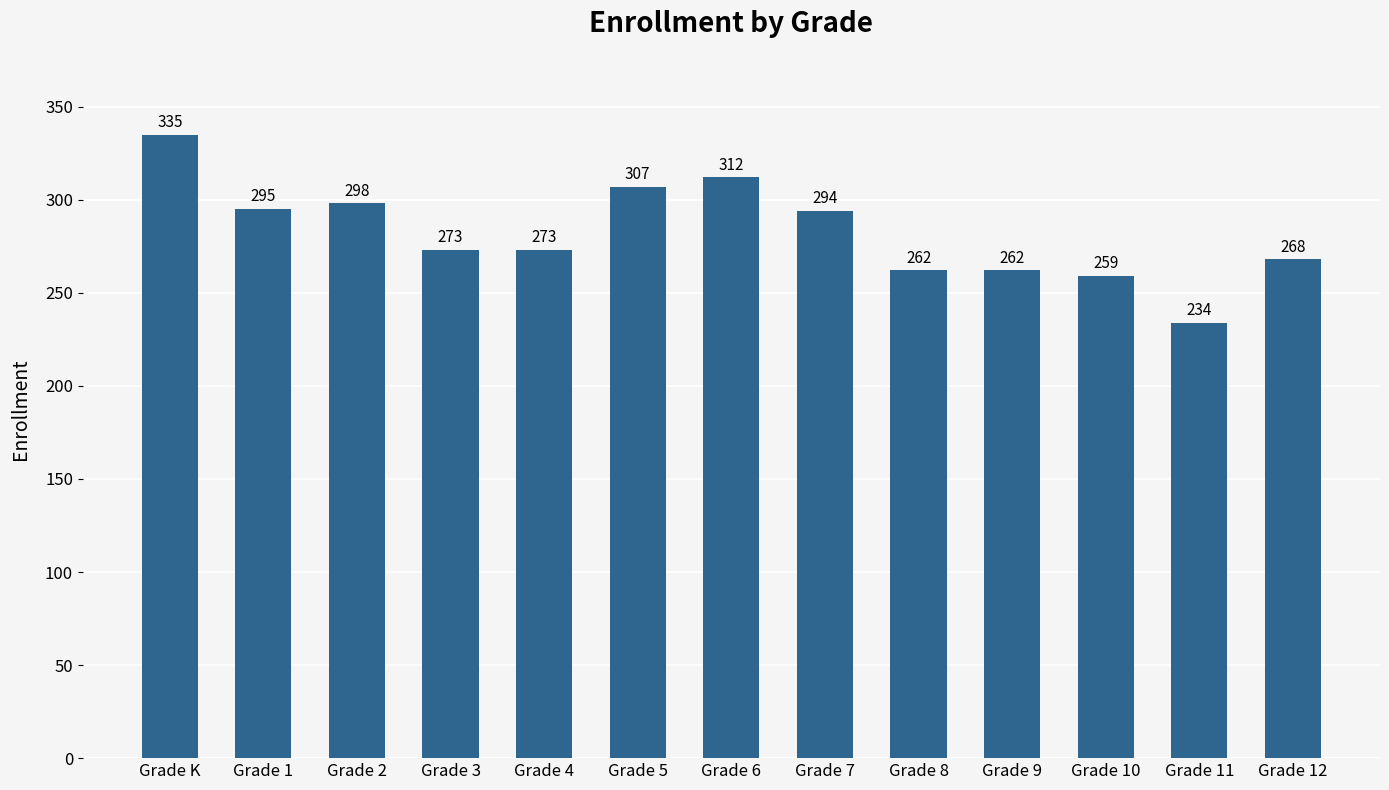

Reading right to left, transcribe all the data shown in this chart.

Grade 12=268	Grade 11=234	Grade 10=259	Grade 9=262	Grade 8=262	Grade 7=294	Grade 6=312	Grade 5=307	Grade 4=273	Grade 3=273	Grade 2=298	Grade 1=295	Grade K=335